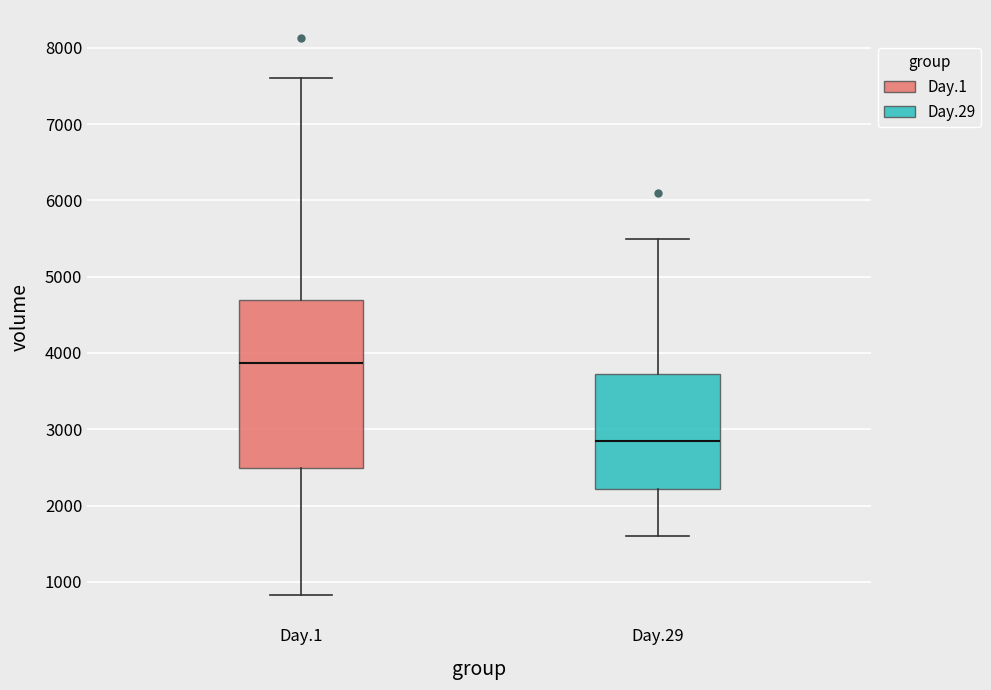

Where is the upper edge of the box for Day.29 on the y-axis? The values are not printed on the chart, so give them approximately, as read against the axis.

3700